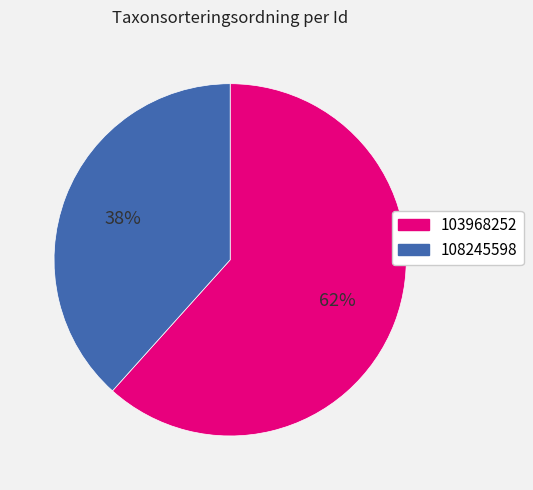

True or false: 103968252 accounts for 62% of the total.

True